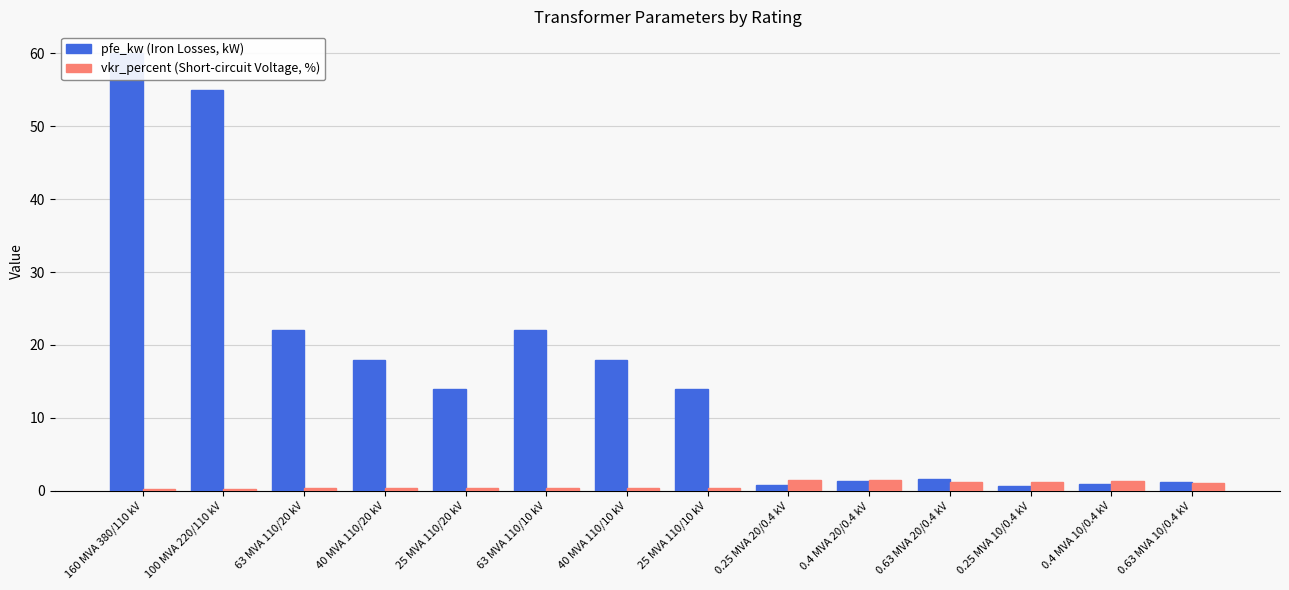

Reading left to right, list all the values displayed in this chart.

pfe_kw (Iron Losses, kW): 160 MVA 380/110 kV=60.0	100 MVA 220/110 kV=55.0	63 MVA 110/20 kV=22.0	40 MVA 110/20 kV=18.0	25 MVA 110/20 kV=14.0	63 MVA 110/10 kV=22.0	40 MVA 110/10 kV=18.0	25 MVA 110/10 kV=14.0	0.25 MVA 20/0.4 kV=0.8	0.4 MVA 20/0.4 kV=1.4	0.63 MVA 20/0.4 kV=1.6	0.25 MVA 10/0.4 kV=0.6	0.4 MVA 10/0.4 kV=0.9	0.63 MVA 10/0.4 kV=1.2
vkr_percent (Short-circuit Voltage, %): 160 MVA 380/110 kV=0.2	100 MVA 220/110 kV=0.3	63 MVA 110/20 kV=0.3	40 MVA 110/20 kV=0.3	25 MVA 110/20 kV=0.4	63 MVA 110/10 kV=0.3	40 MVA 110/10 kV=0.3	25 MVA 110/10 kV=0.4	0.25 MVA 20/0.4 kV=1.4	0.4 MVA 20/0.4 kV=1.4	0.63 MVA 20/0.4 kV=1.2	0.25 MVA 10/0.4 kV=1.2	0.4 MVA 10/0.4 kV=1.3	0.63 MVA 10/0.4 kV=1.1